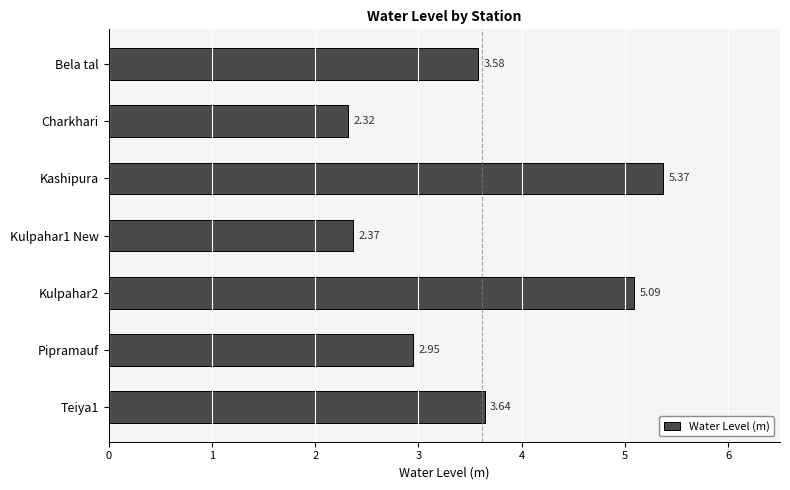

List the labels in order of value, largest first.

Kashipura, Kulpahar2, Teiya1, Bela tal, Pipramauf, Kulpahar1 New, Charkhari